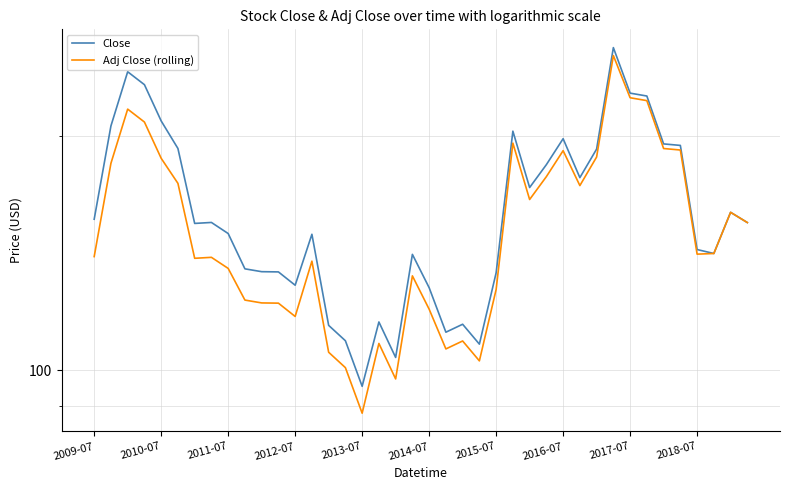

What is the value of the Adj Close (rolling) point at the 1st from the left?

140.0